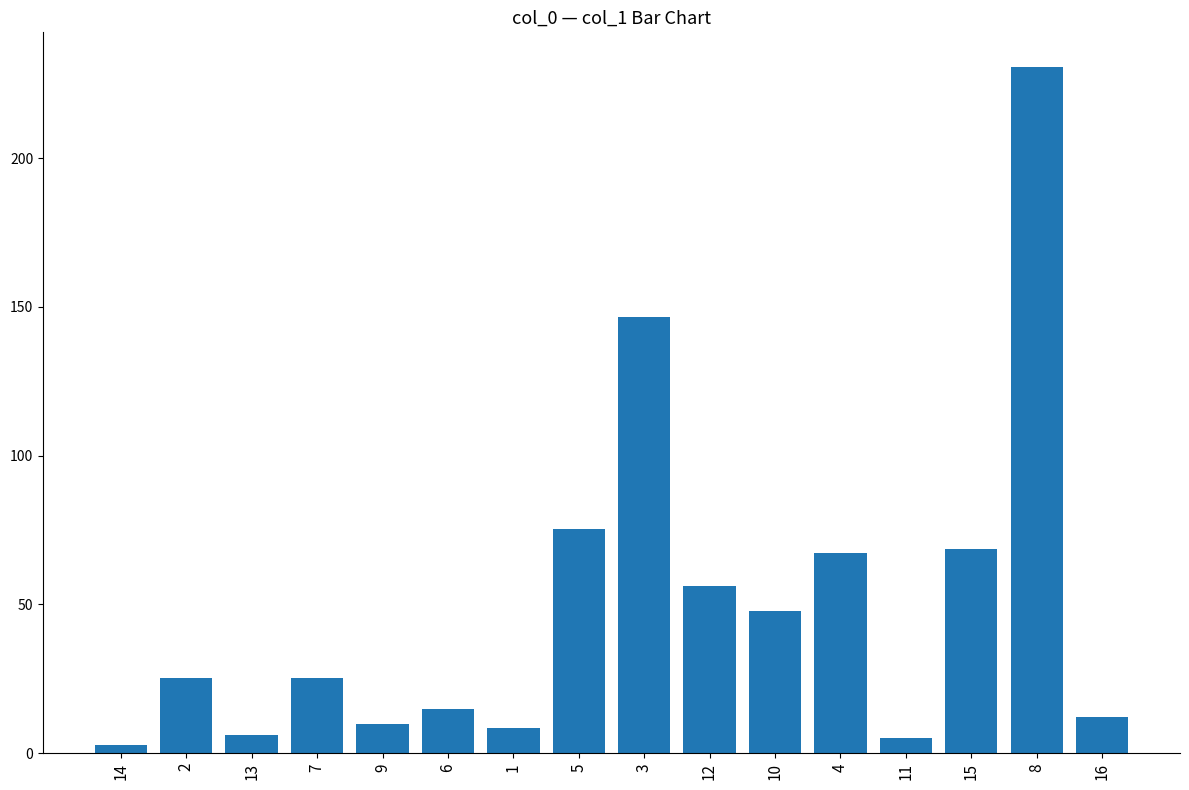

Is it true that the value at 8 is 108.7?

False